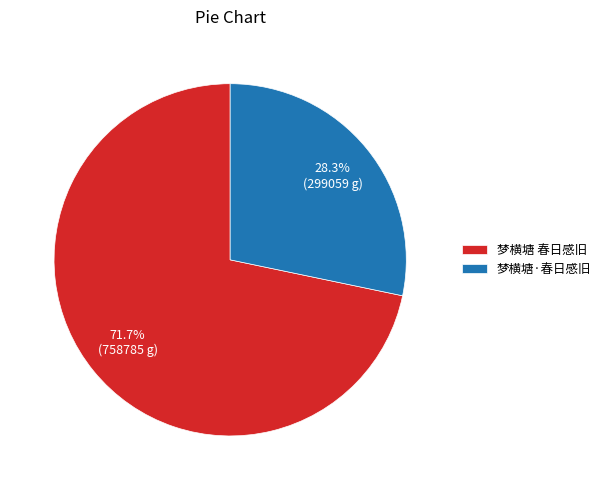

To the nearest percent, what portion does 梦横塘 春日感旧 represent?

72%